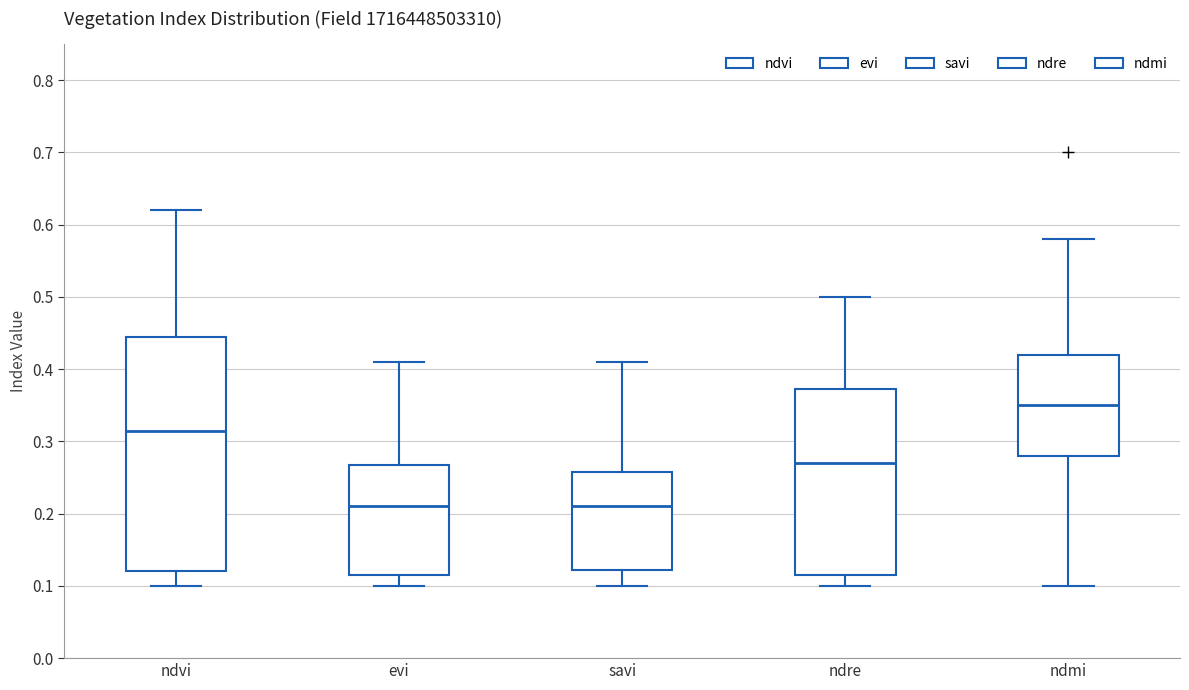

Where does the median line of the box for evi sit on the y-axis? The values are not printed on the chart, so give them approximately, as read against the axis.

0.21